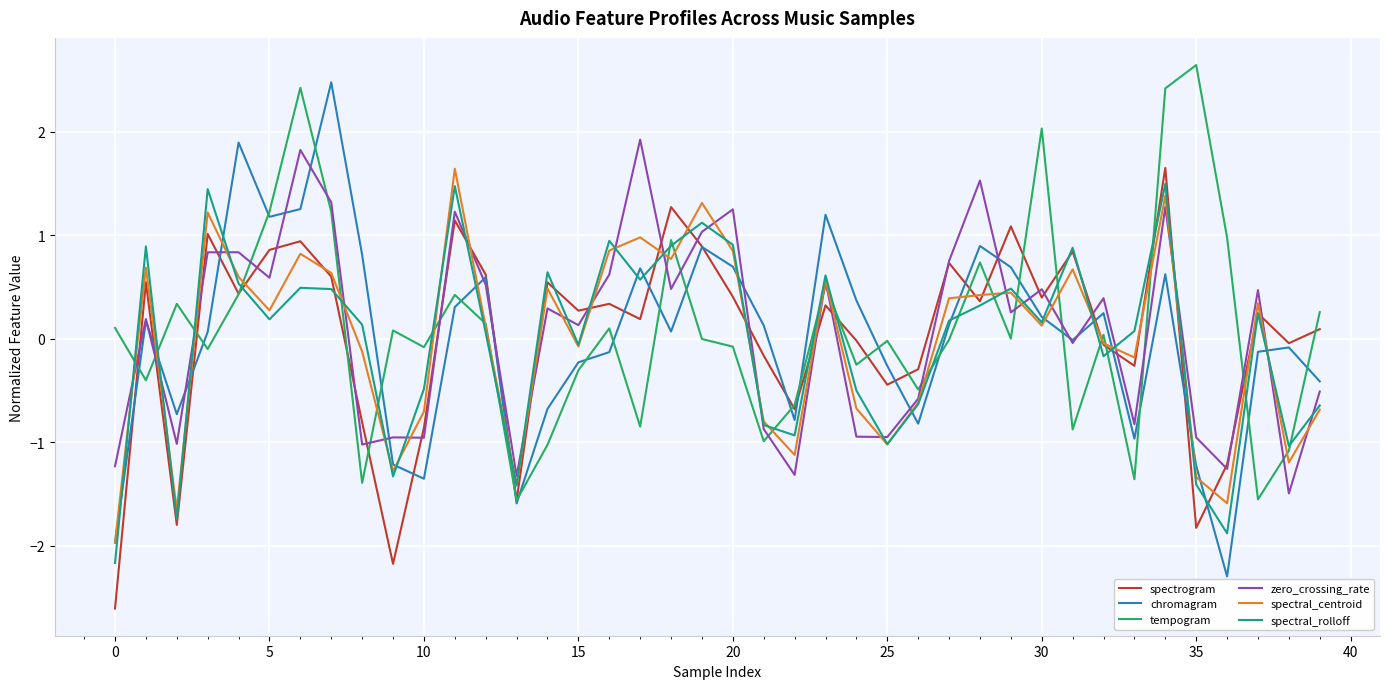

What is the minimum value for chromagram?

-2.3